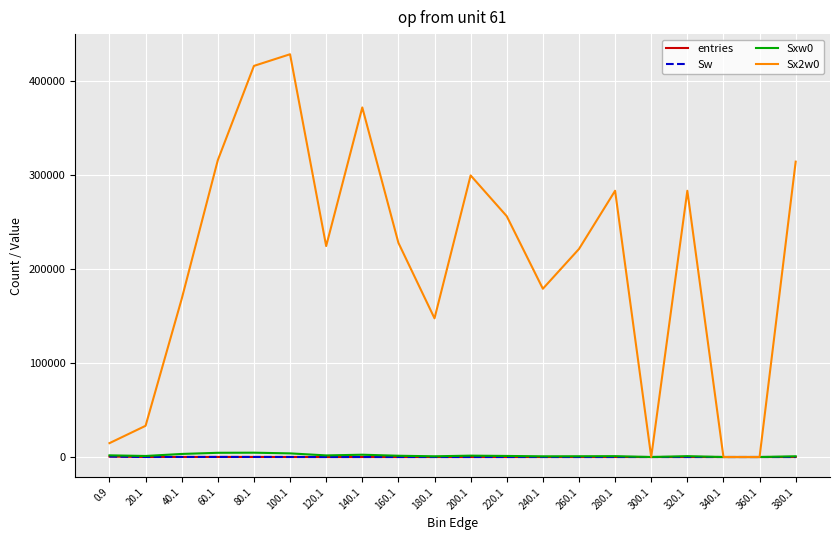

What is the difference between the maximum and minimum values in the Sxw0 series?

4598